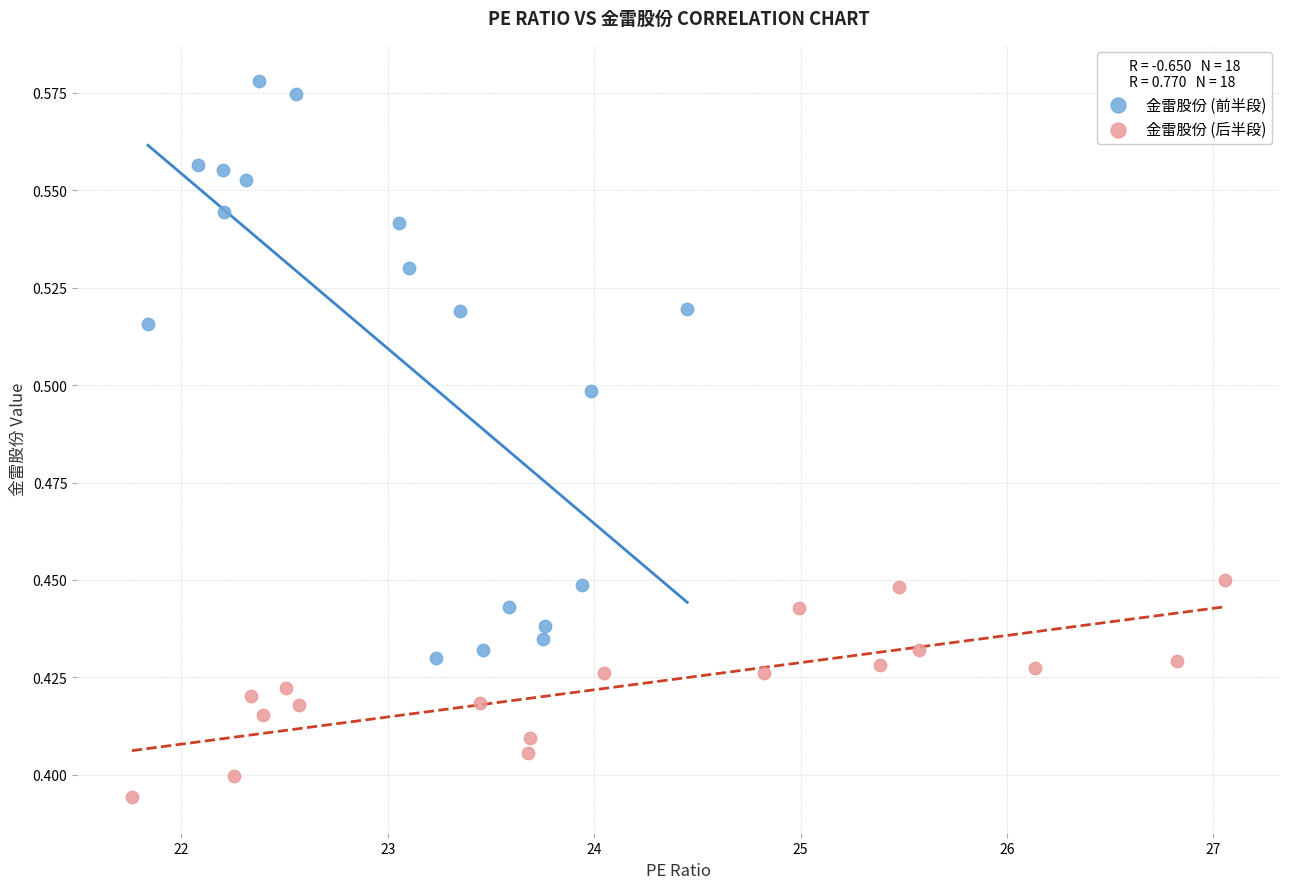

Which series reaches the minimum Y coordinate?

金雷股份 (后半段)